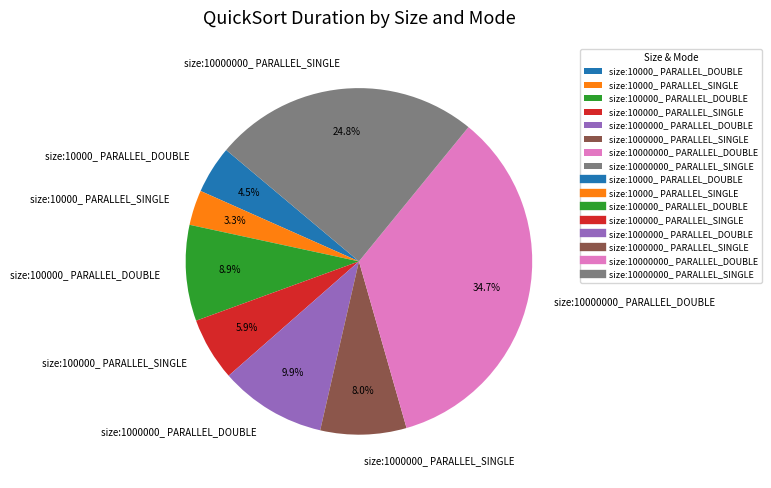

Rank the categories by value from lowest to highest.

size:10000_ PARALLEL_SINGLE, size:10000_ PARALLEL_DOUBLE, size:100000_ PARALLEL_SINGLE, size:1000000_ PARALLEL_SINGLE, size:100000_ PARALLEL_DOUBLE, size:1000000_ PARALLEL_DOUBLE, size:10000000_ PARALLEL_SINGLE, size:10000000_ PARALLEL_DOUBLE